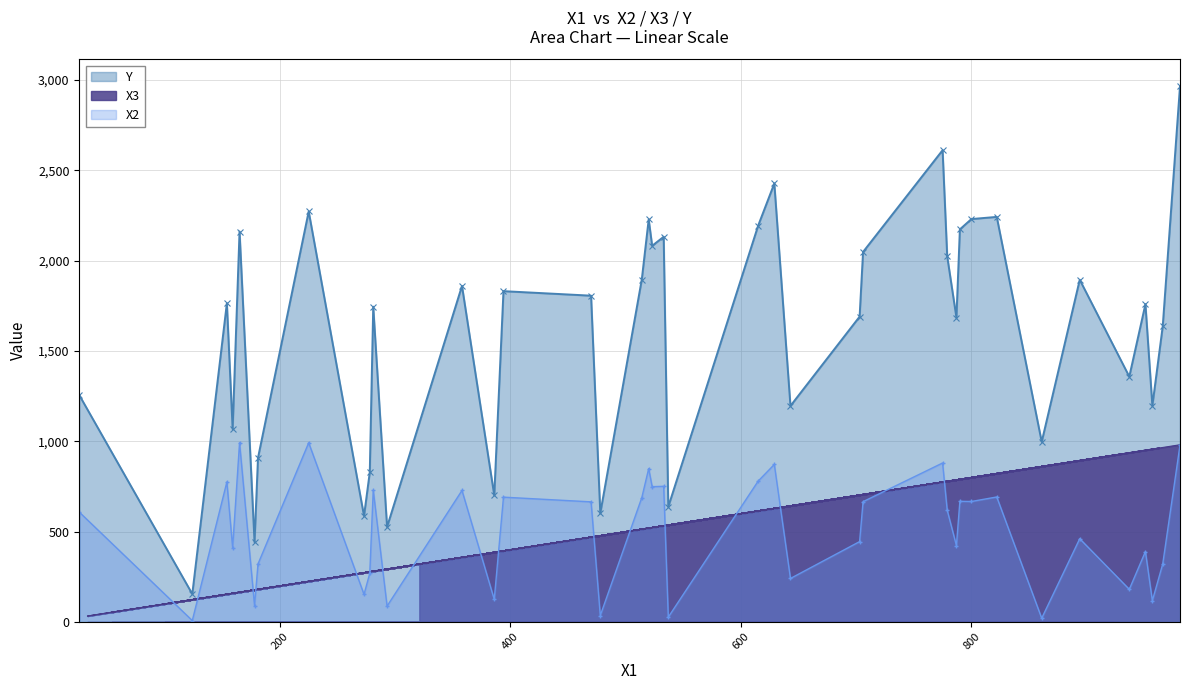

How many data points in X2 are less than 619?

20